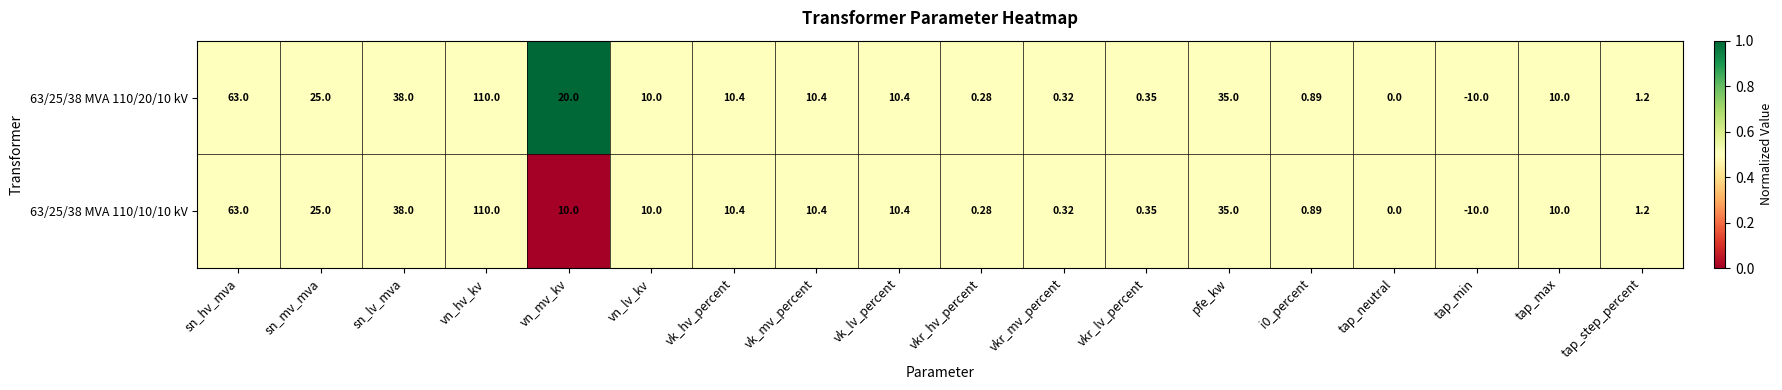

Is the value of 63/25/38 MVA 110/20/10 kV at sn_mv_mva greater than the value of 63/25/38 MVA 110/10/10 kV at vk_mv_percent?

Yes